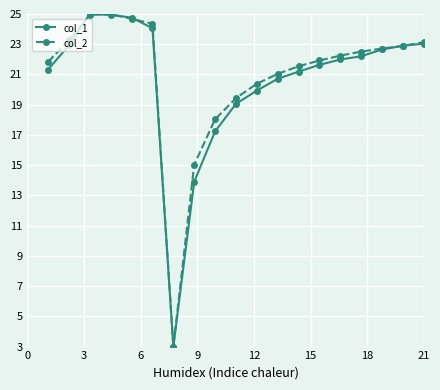

True or false: col_2 has more than 0 points higher than both neighbors.

True